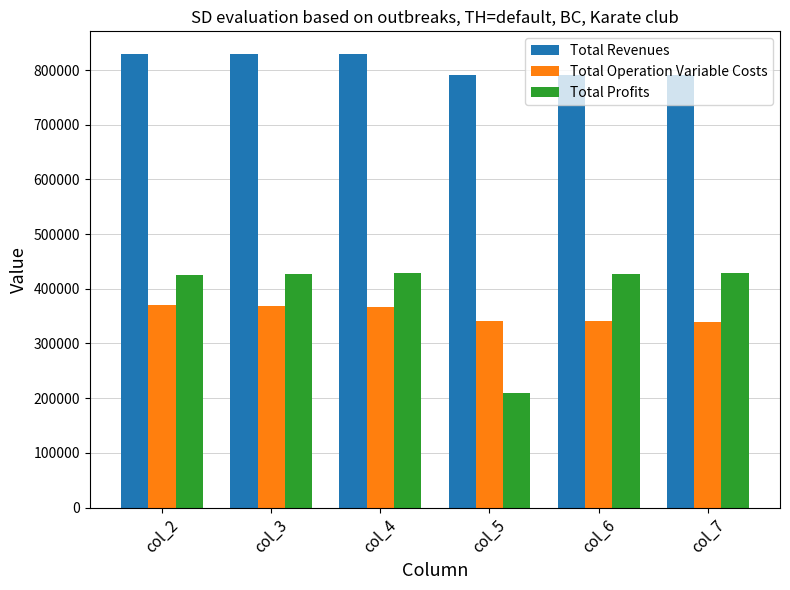

Is the value of Total Profits at col_6 greater than the value of Total Revenues at col_7?

No